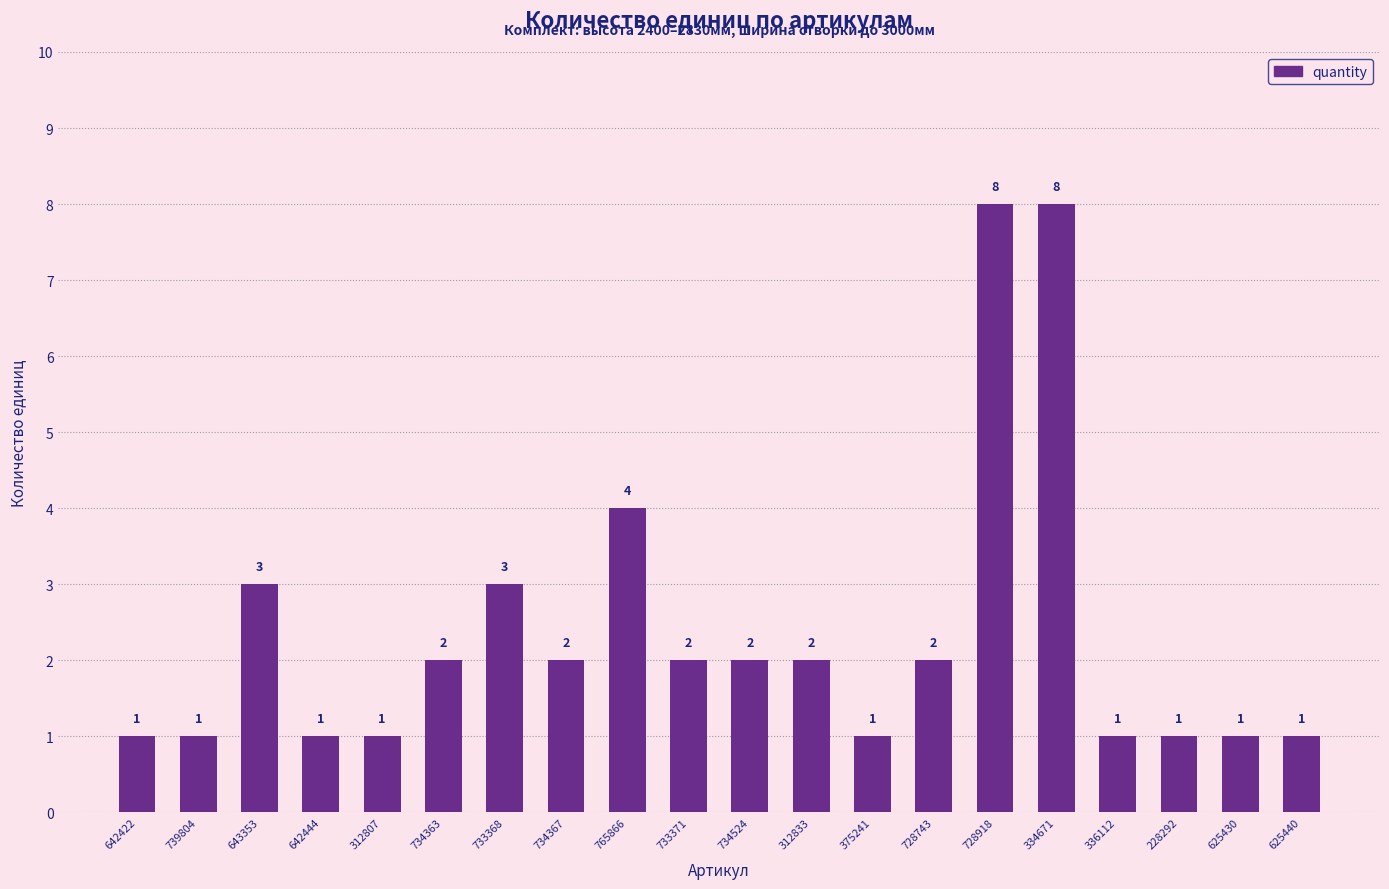

What is the label of the 20th bar from the left?

625440